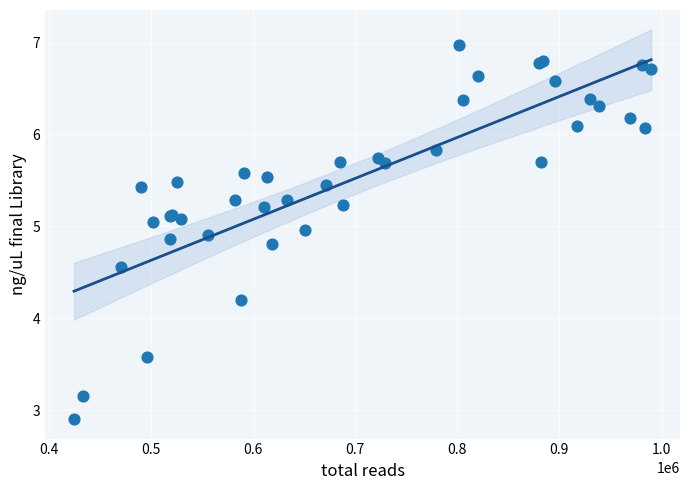

What Y value in the scatter plot is closest to 4?

4.2